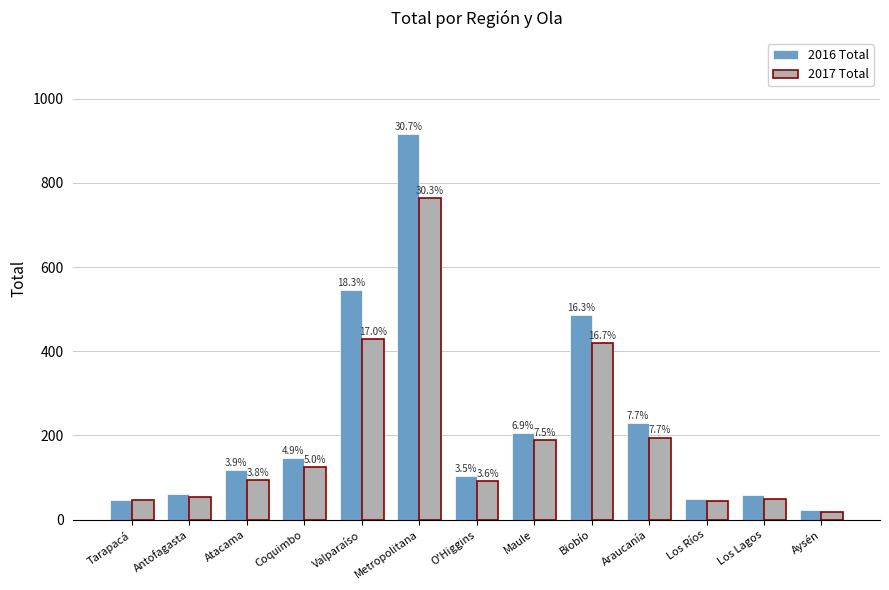

What is the highest value of the 2017 Total series?

763